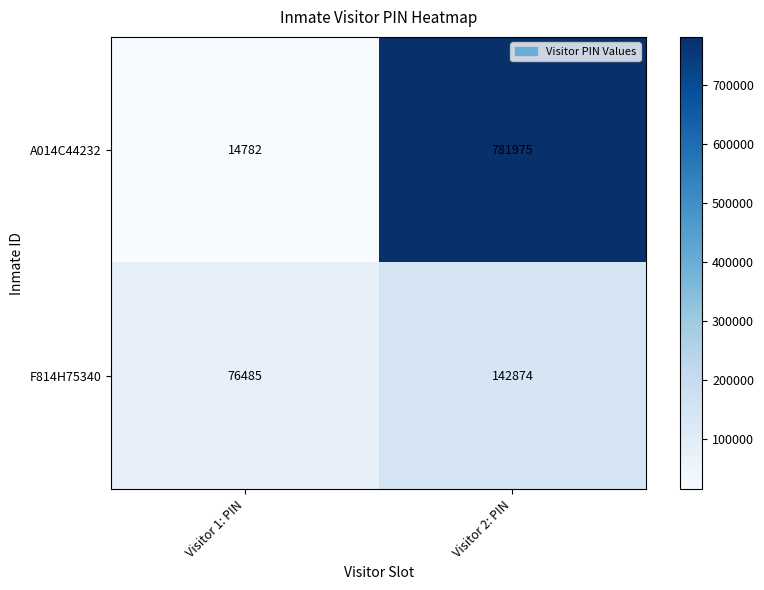

Reading left to right, list all the values displayed in this chart.

A014C44232: 14782	781975
F814H75340: 76485	142874